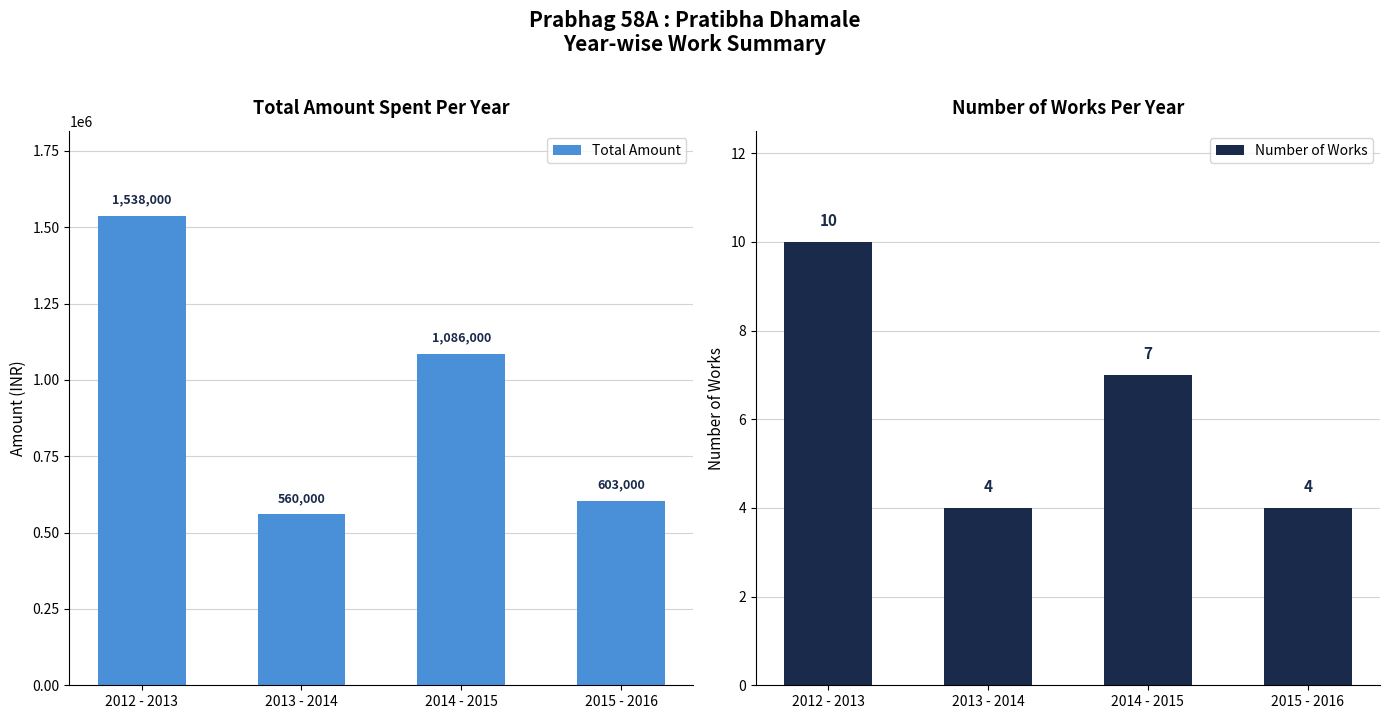

Reading left to right, list all the values displayed in this chart.

Total Amount: 1538000	560000	1086000	603000
Number of Works: 10	4	7	4